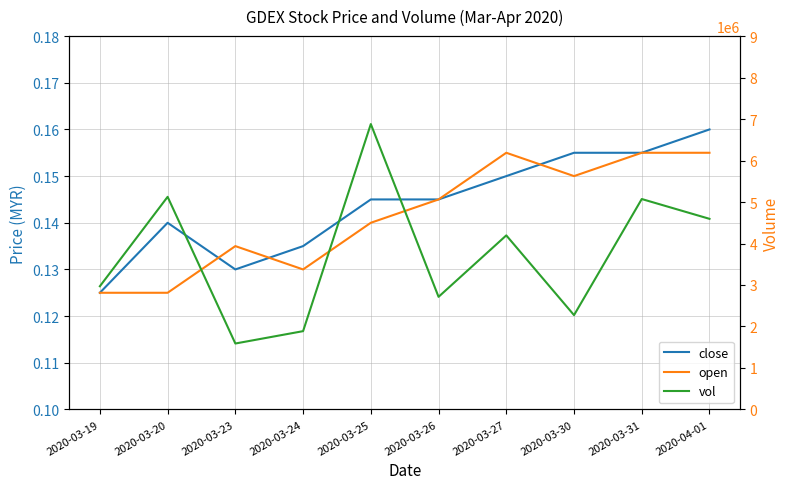

The vol series shows 2668759.0 at 2020-03-24. True or false?

False